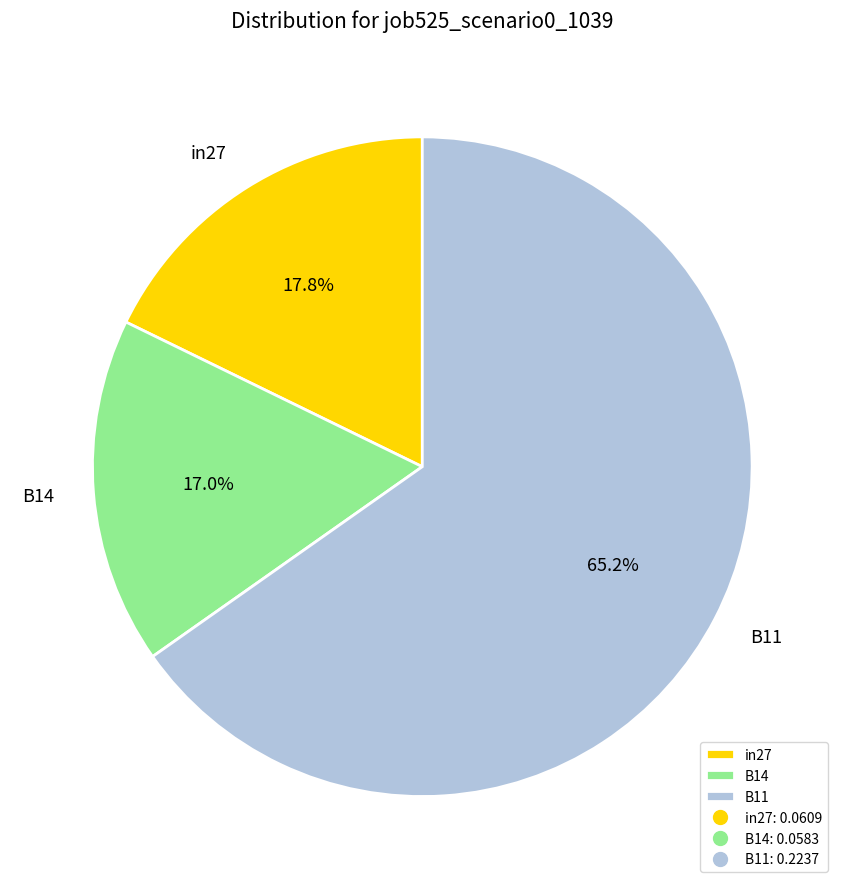

What percentage is the B14 slice, to the nearest percent?

17%